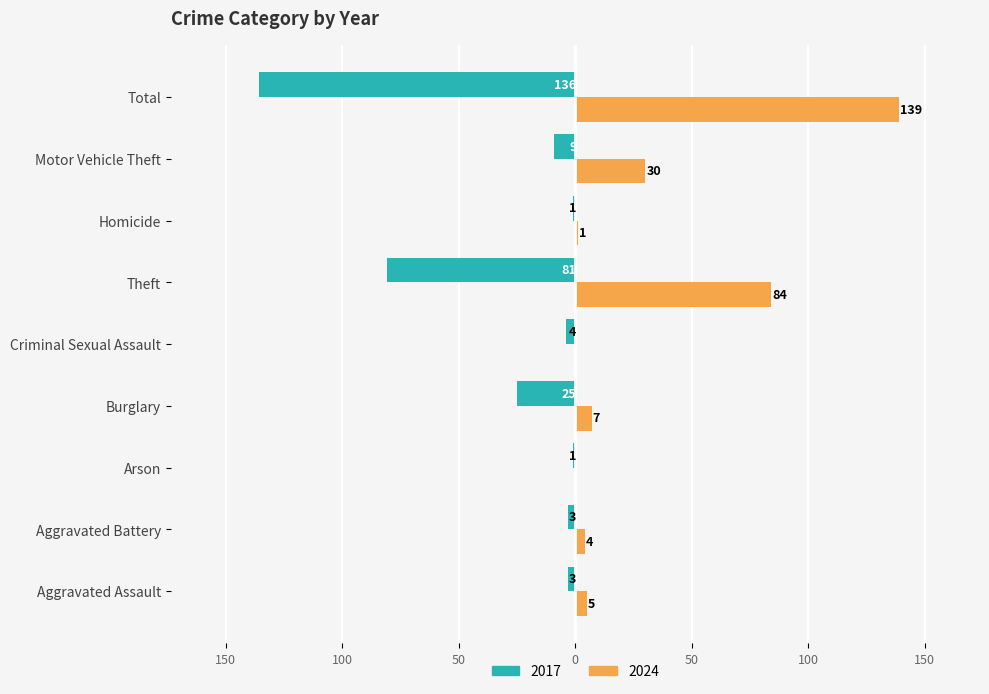

What are all the series names shown in the legend?

2017, 2024